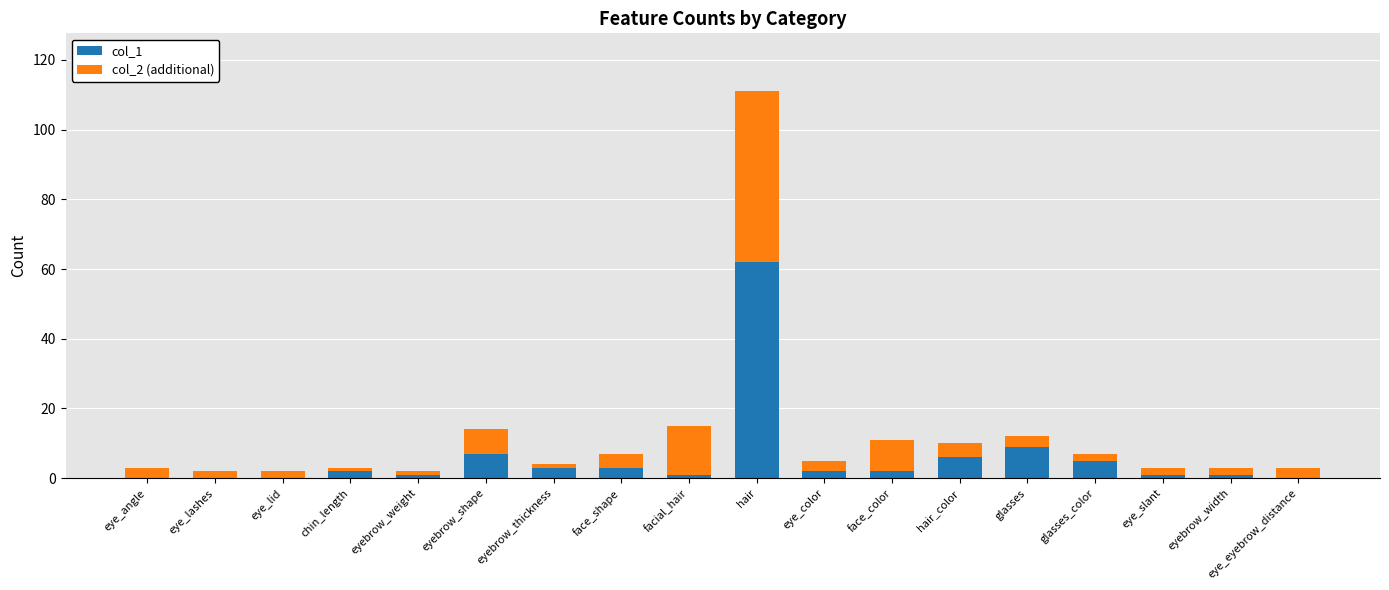

At which category is the sum across all series the highest?

hair